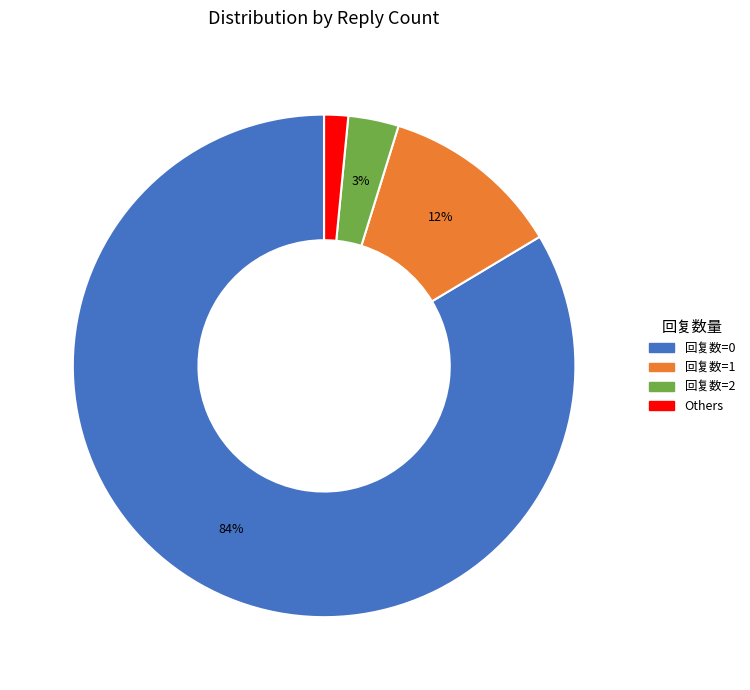

Is there any slice that represents more than half of the pie?

Yes